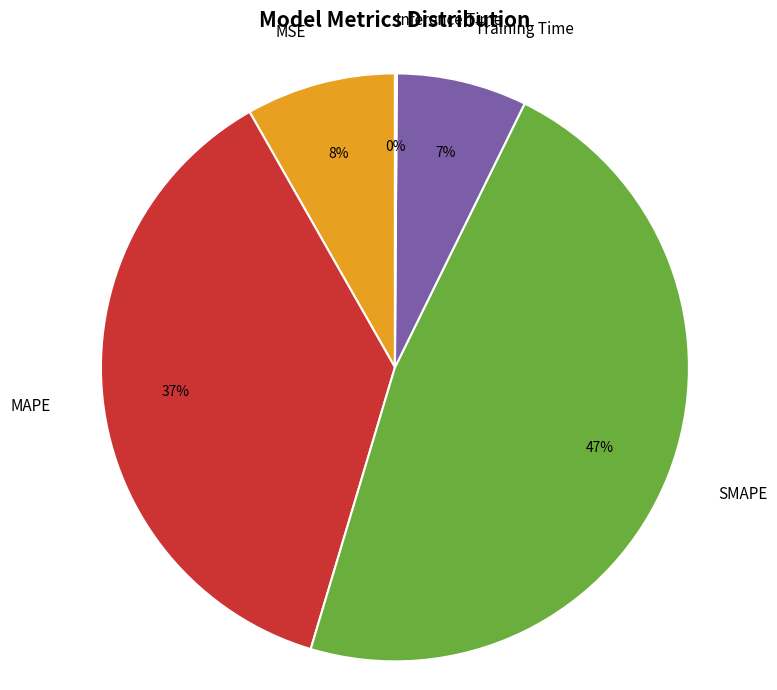

Is there a majority slice in this chart?

No